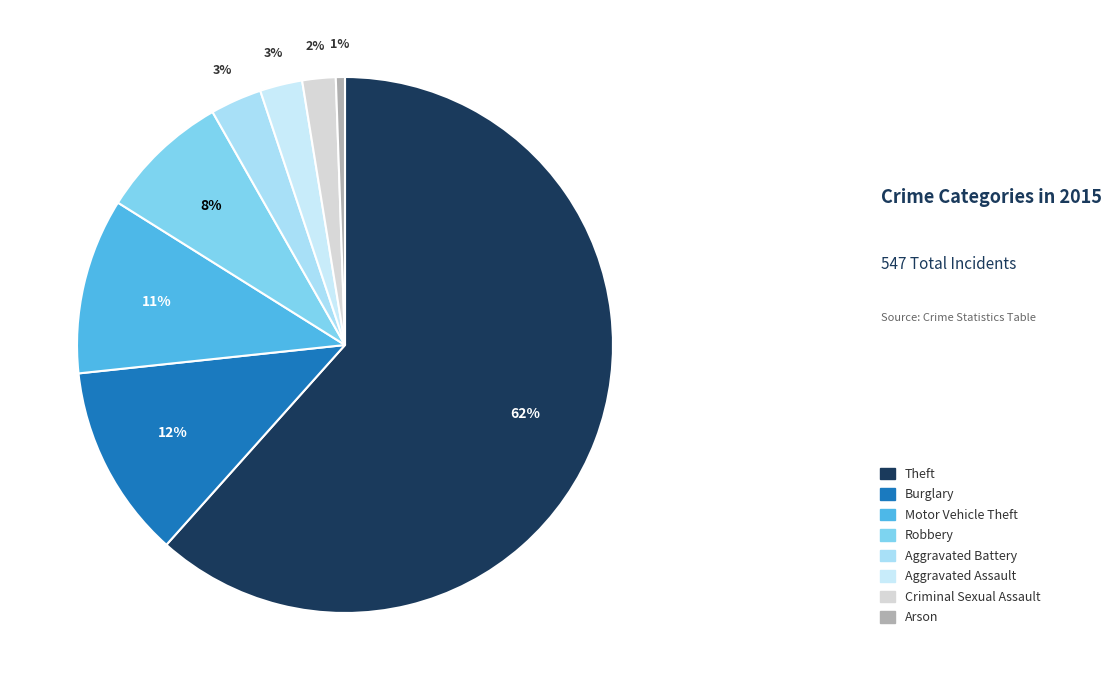

To the nearest percent, what portion does Robbery represent?

8%